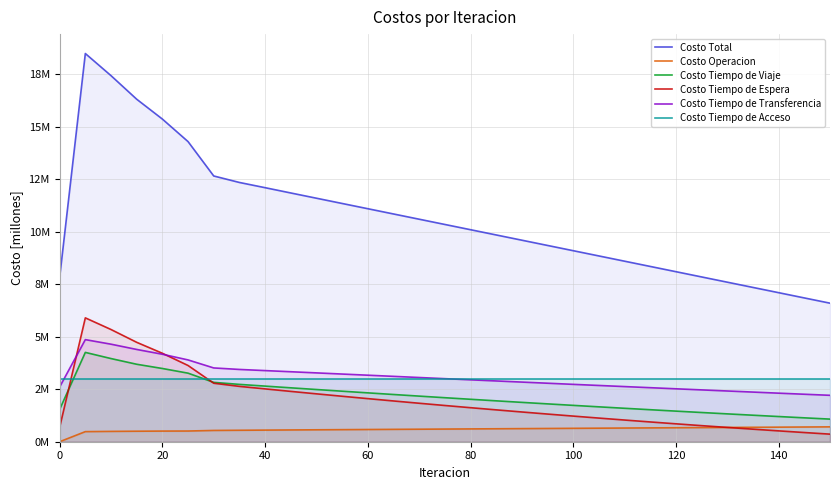

Does the chart have visible grid lines?

Yes